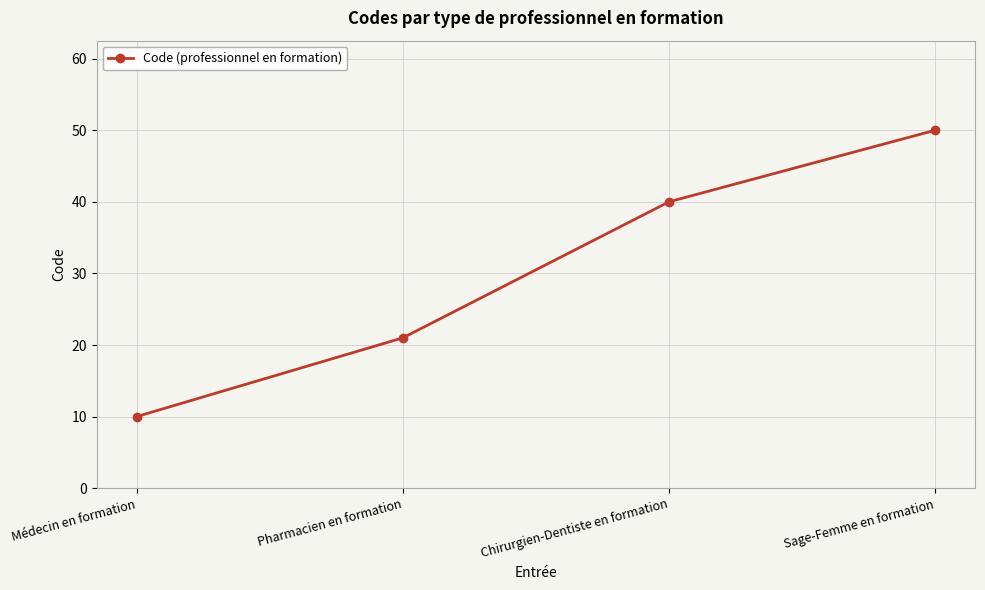

At which category does the chart reach its minimum across all series?

Médecin en formation